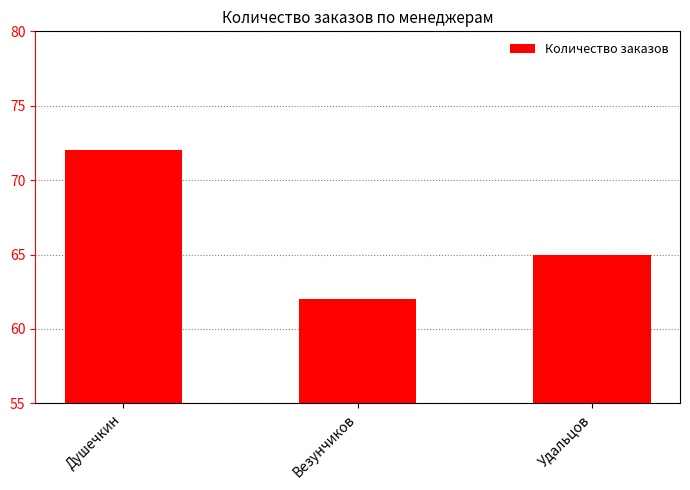

How many categories are shown in the chart?

3